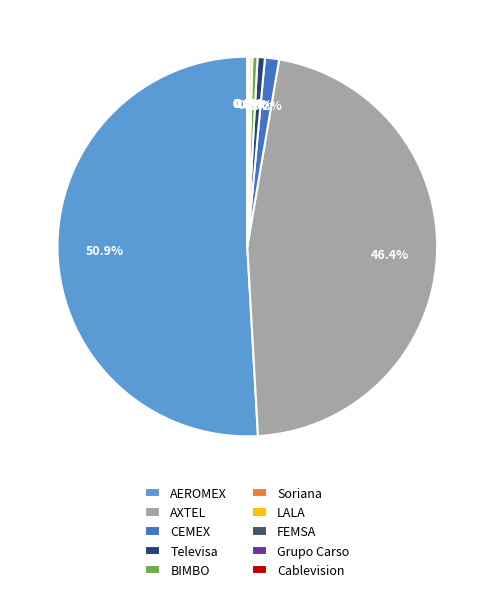

Which category accounts for the majority?

AEROMEX